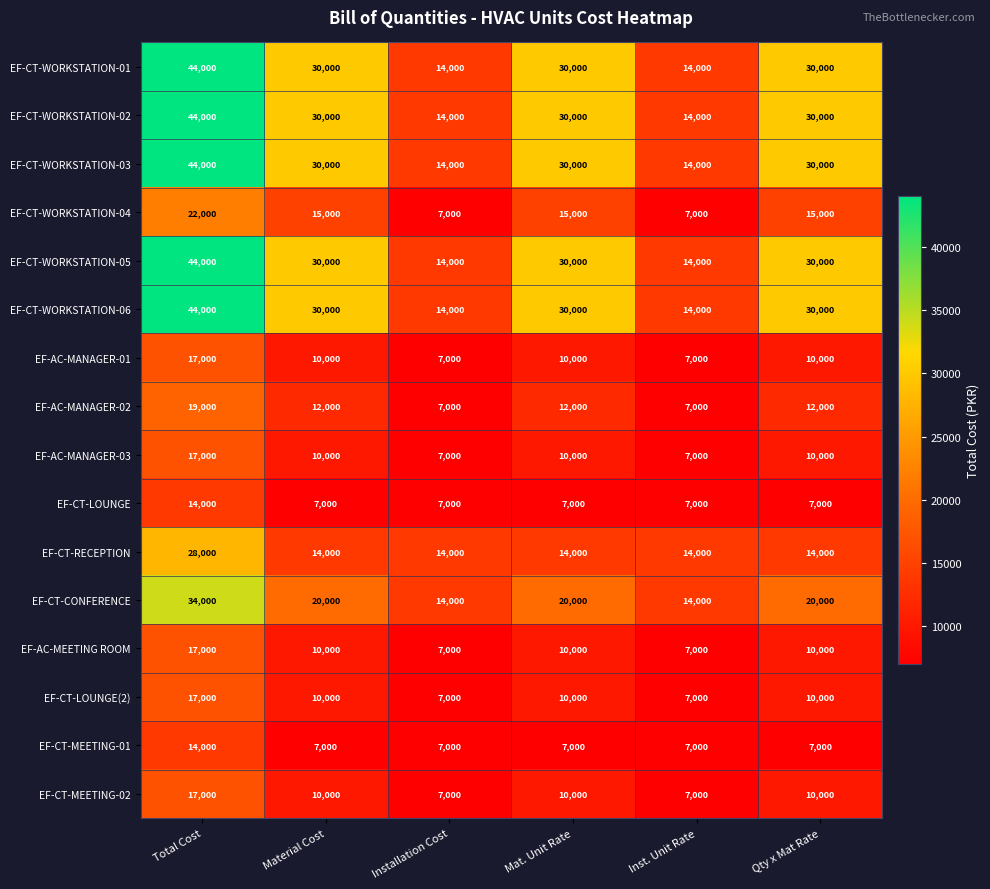

What is the minimum value for EF-CT-WORKSTATION-06?

14000